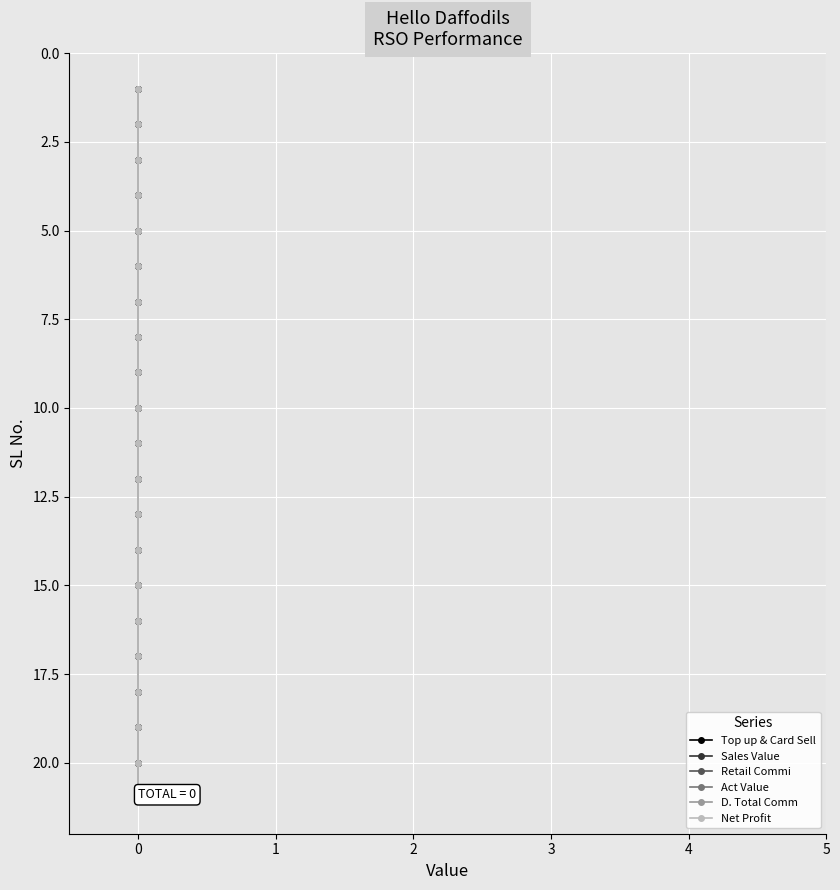

True or false: Top up & Card Sell has more than 2 points higher than both neighbors.

False